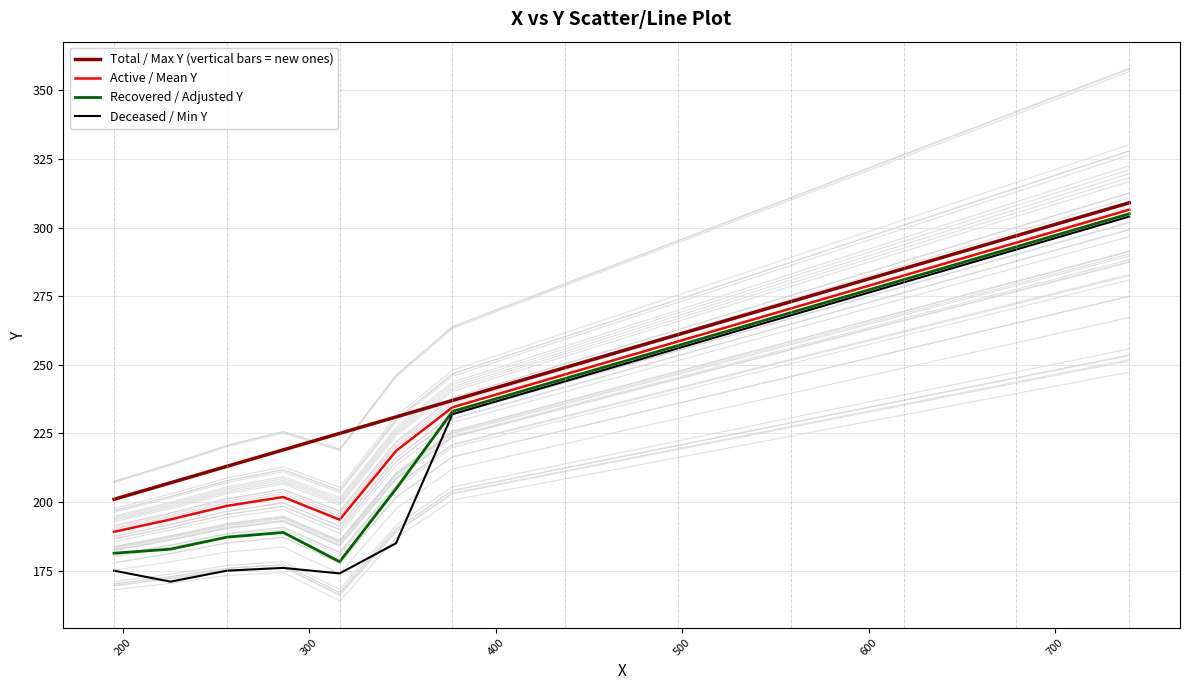

What are all the series names shown in the legend?

Total / Max Y (vertical bars = new ones), Active / Mean Y, Recovered / Adjusted Y, Deceased / Min Y